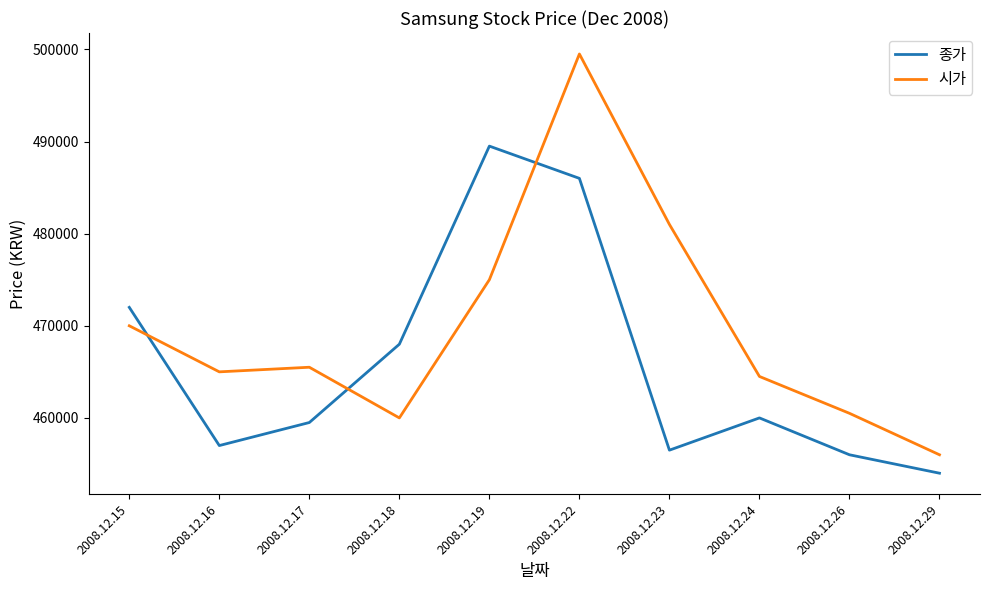

What are all the series names shown in the legend?

종가, 시가